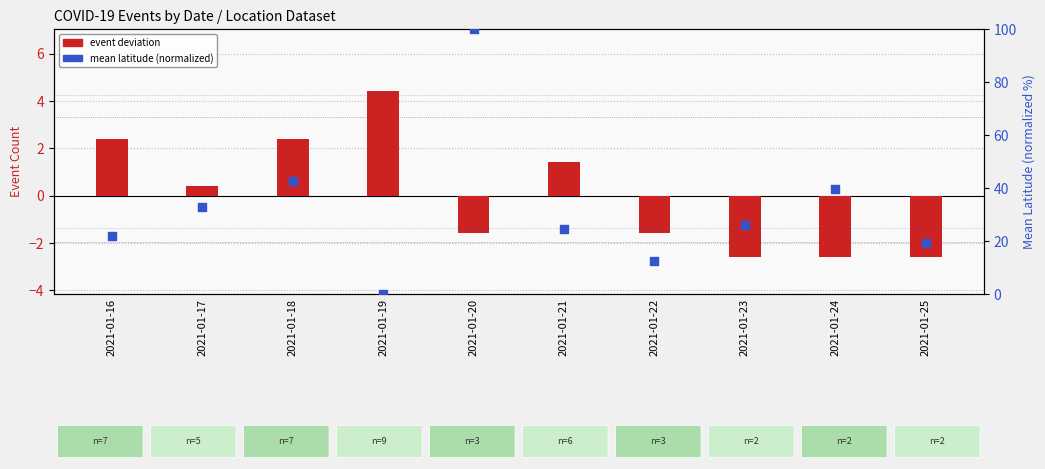

What is the total value across all series at 2021-01-17?

33.3